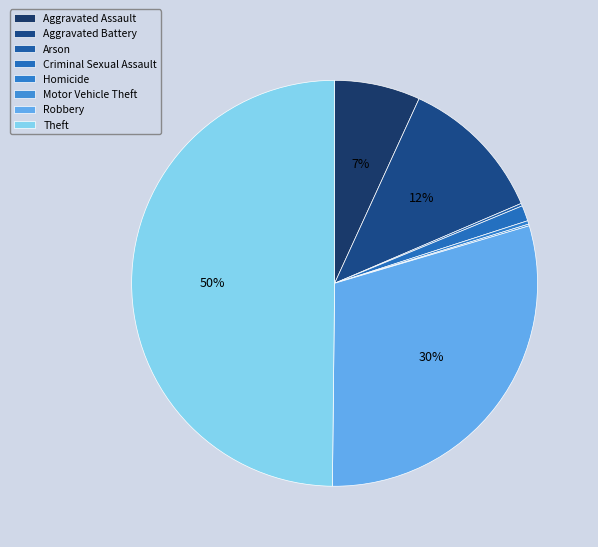

Rank the categories by value from lowest to highest.

Motor Vehicle Theft, Arson, Homicide, Criminal Sexual Assault, Aggravated Assault, Aggravated Battery, Robbery, Theft